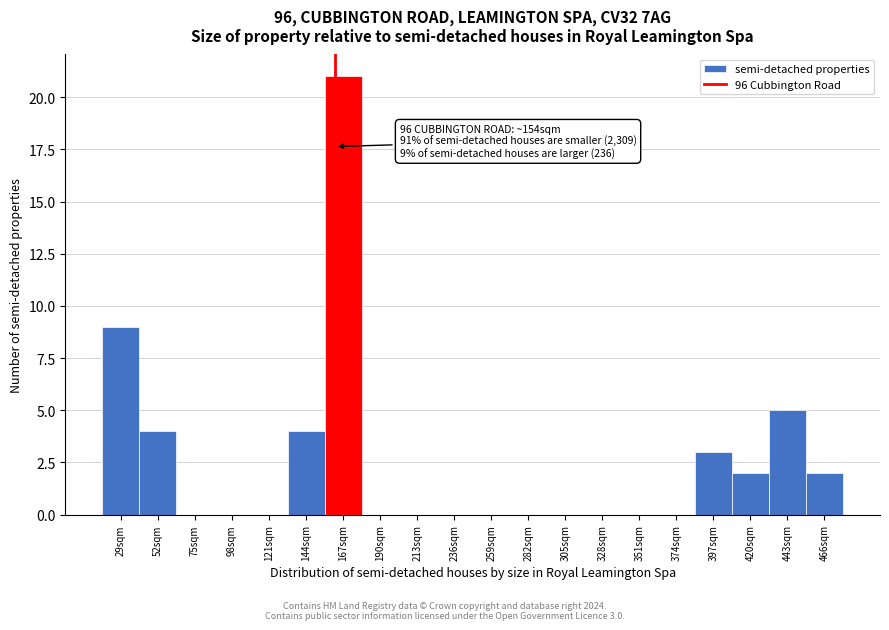

Reading left to right, transcribe all the data shown in this chart.

29sqm=9	52sqm=4	75sqm=0	98sqm=0	121sqm=0	144sqm=4	167sqm=21	190sqm=0	213sqm=0	236sqm=0	259sqm=0	282sqm=0	305sqm=0	328sqm=0	351sqm=0	374sqm=0	397sqm=3	420sqm=2	443sqm=5	466sqm=2